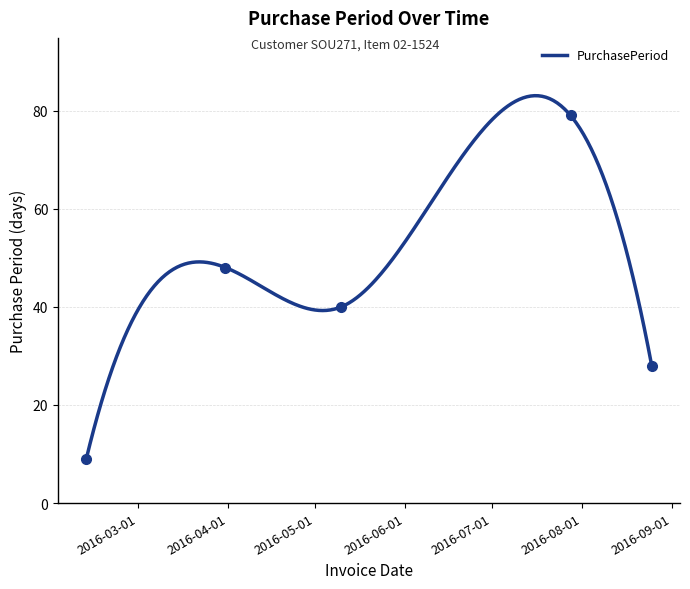

What is the smallest value displayed?

9